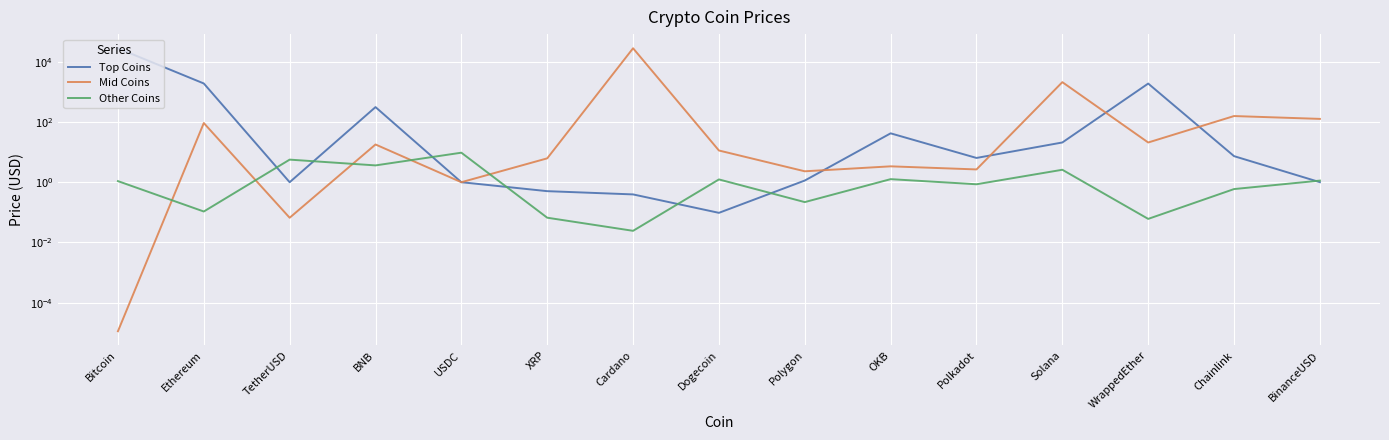

How many lines are shown in the chart?

3